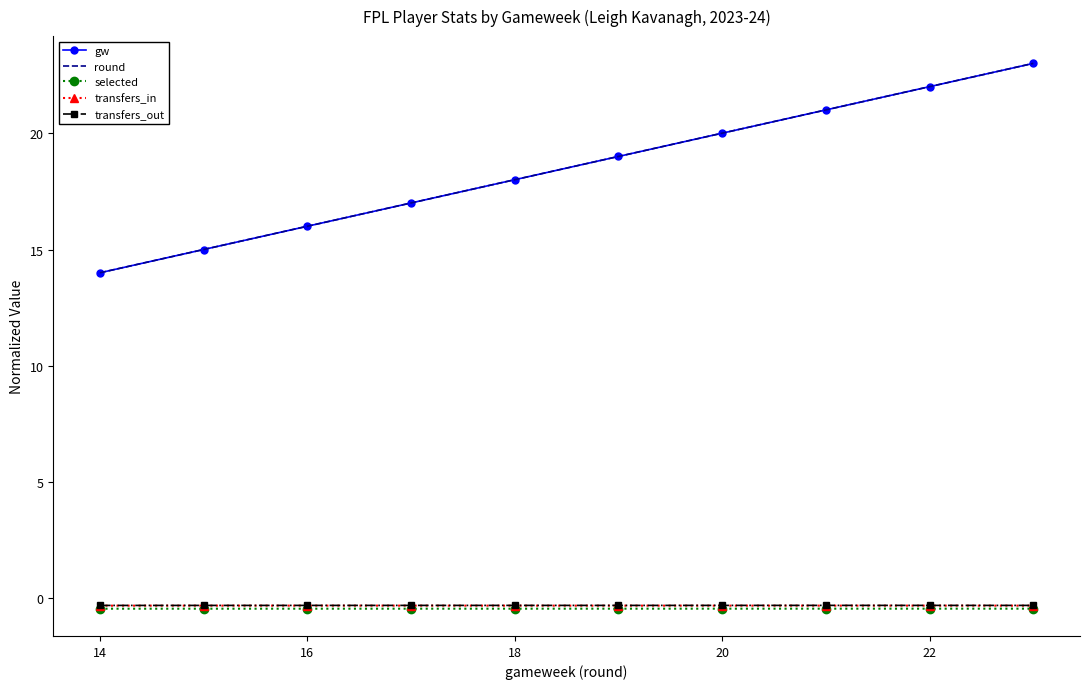

What is the value of the transfers_in point at the 5th from the left?

-0.3